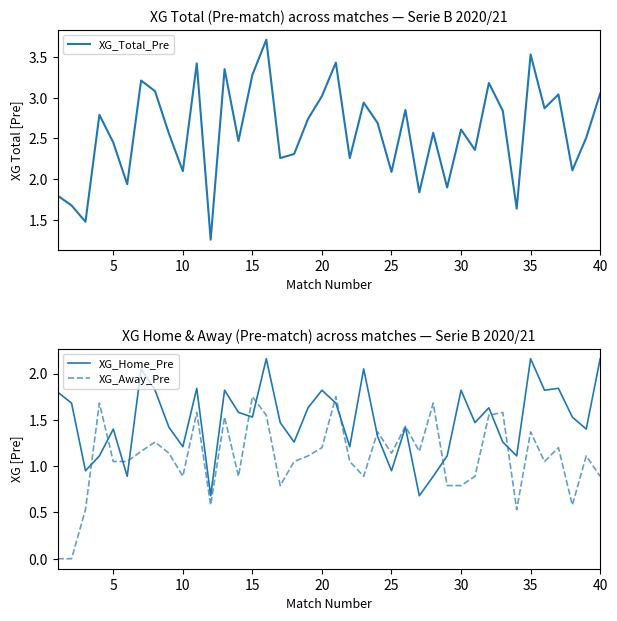

True or false: XG_Home_Pre has a value of 2.8 at 10.

False